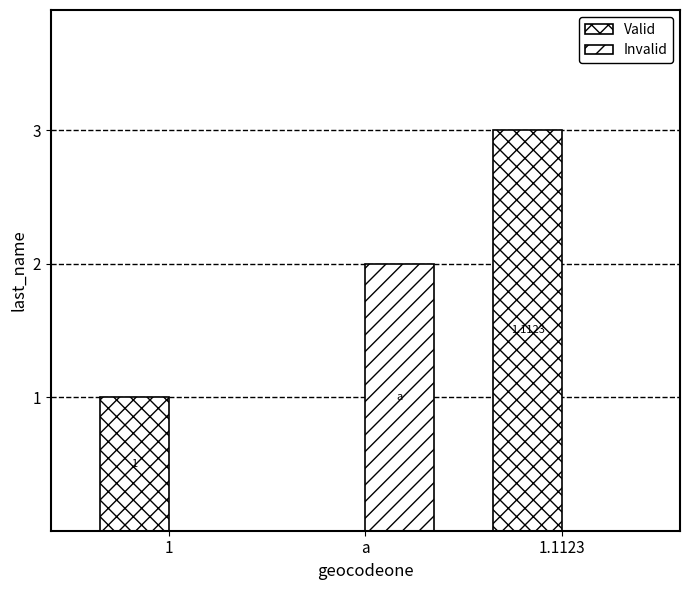

Which series has the largest range (max minus min)?

Valid